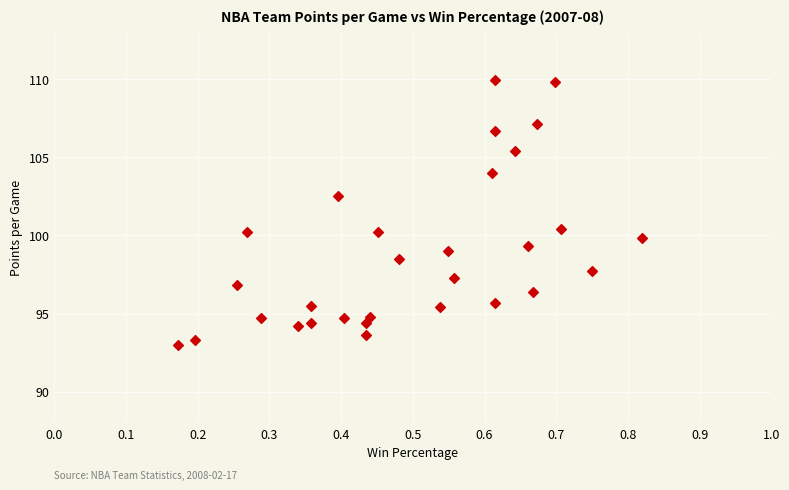

What is the range of Y values (max minus min)?

16.9